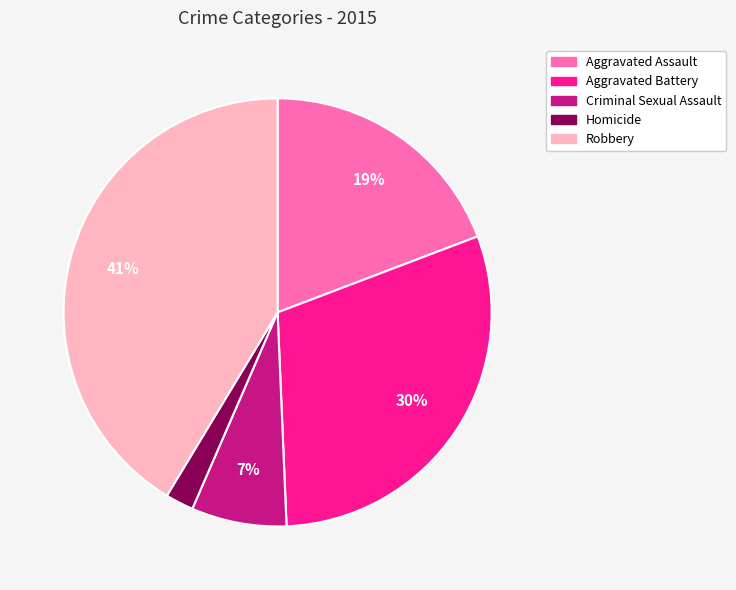

Do Robbery and Homicide together represent more than half of the pie?

No